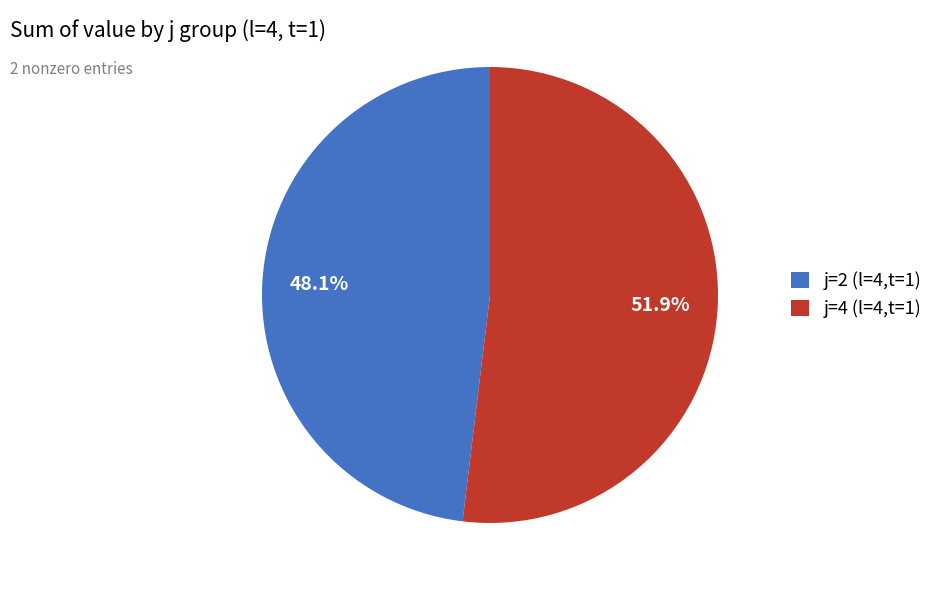

What is the ratio of the value at j=4 (l=4,t=1) to the value at j=2 (l=4,t=1)?

1.1